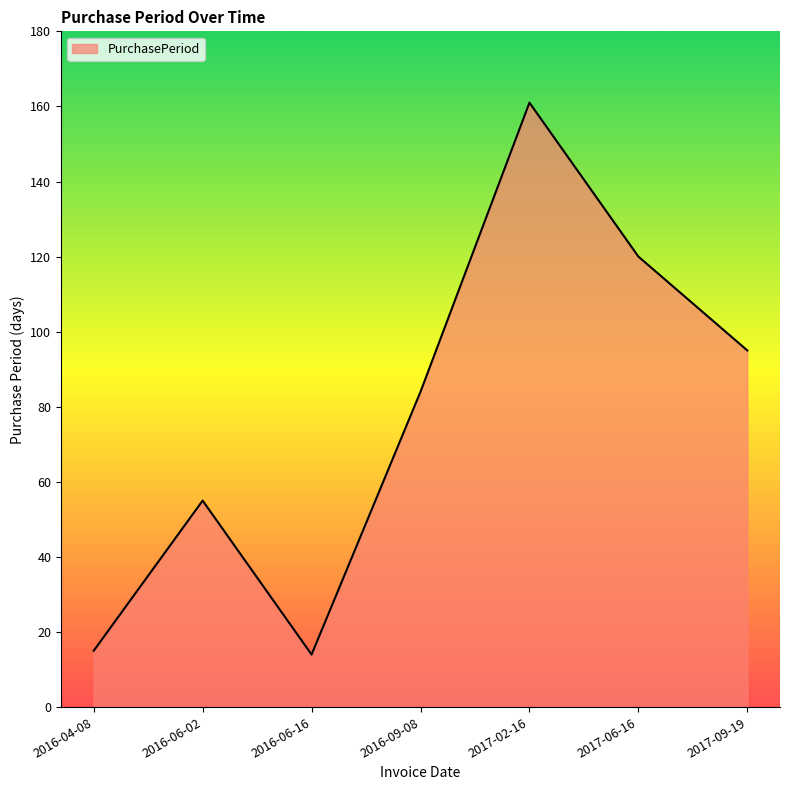

What is the average value?

78